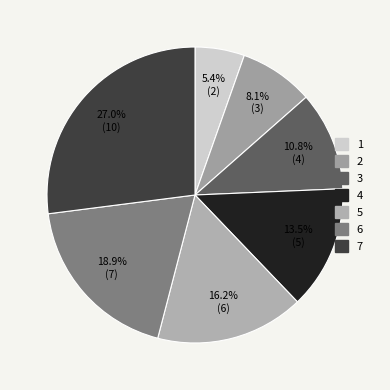

Between 6 and 7, which is larger?

7